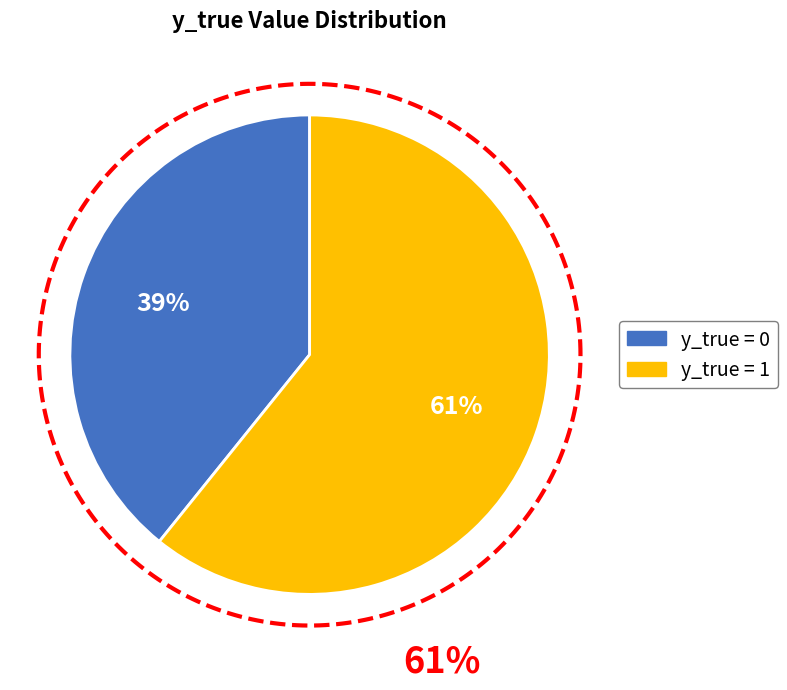

Between 1 and 0, which is larger?

1